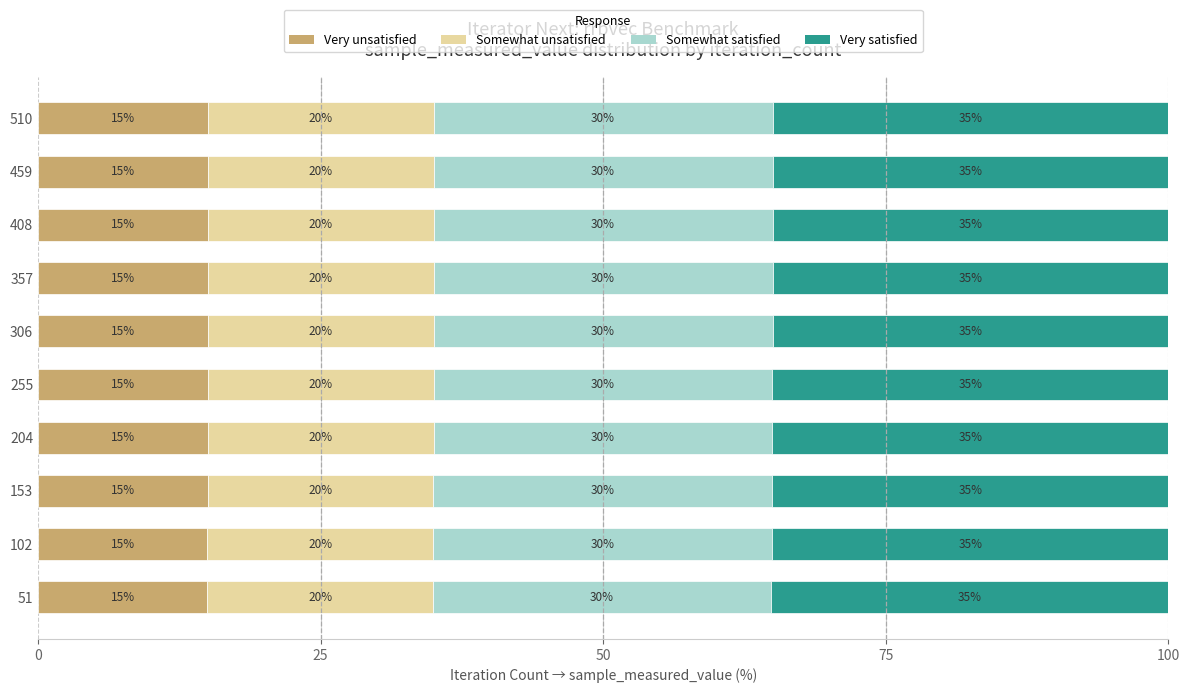

What is the lowest value of the Very unsatisfied series?

15.0